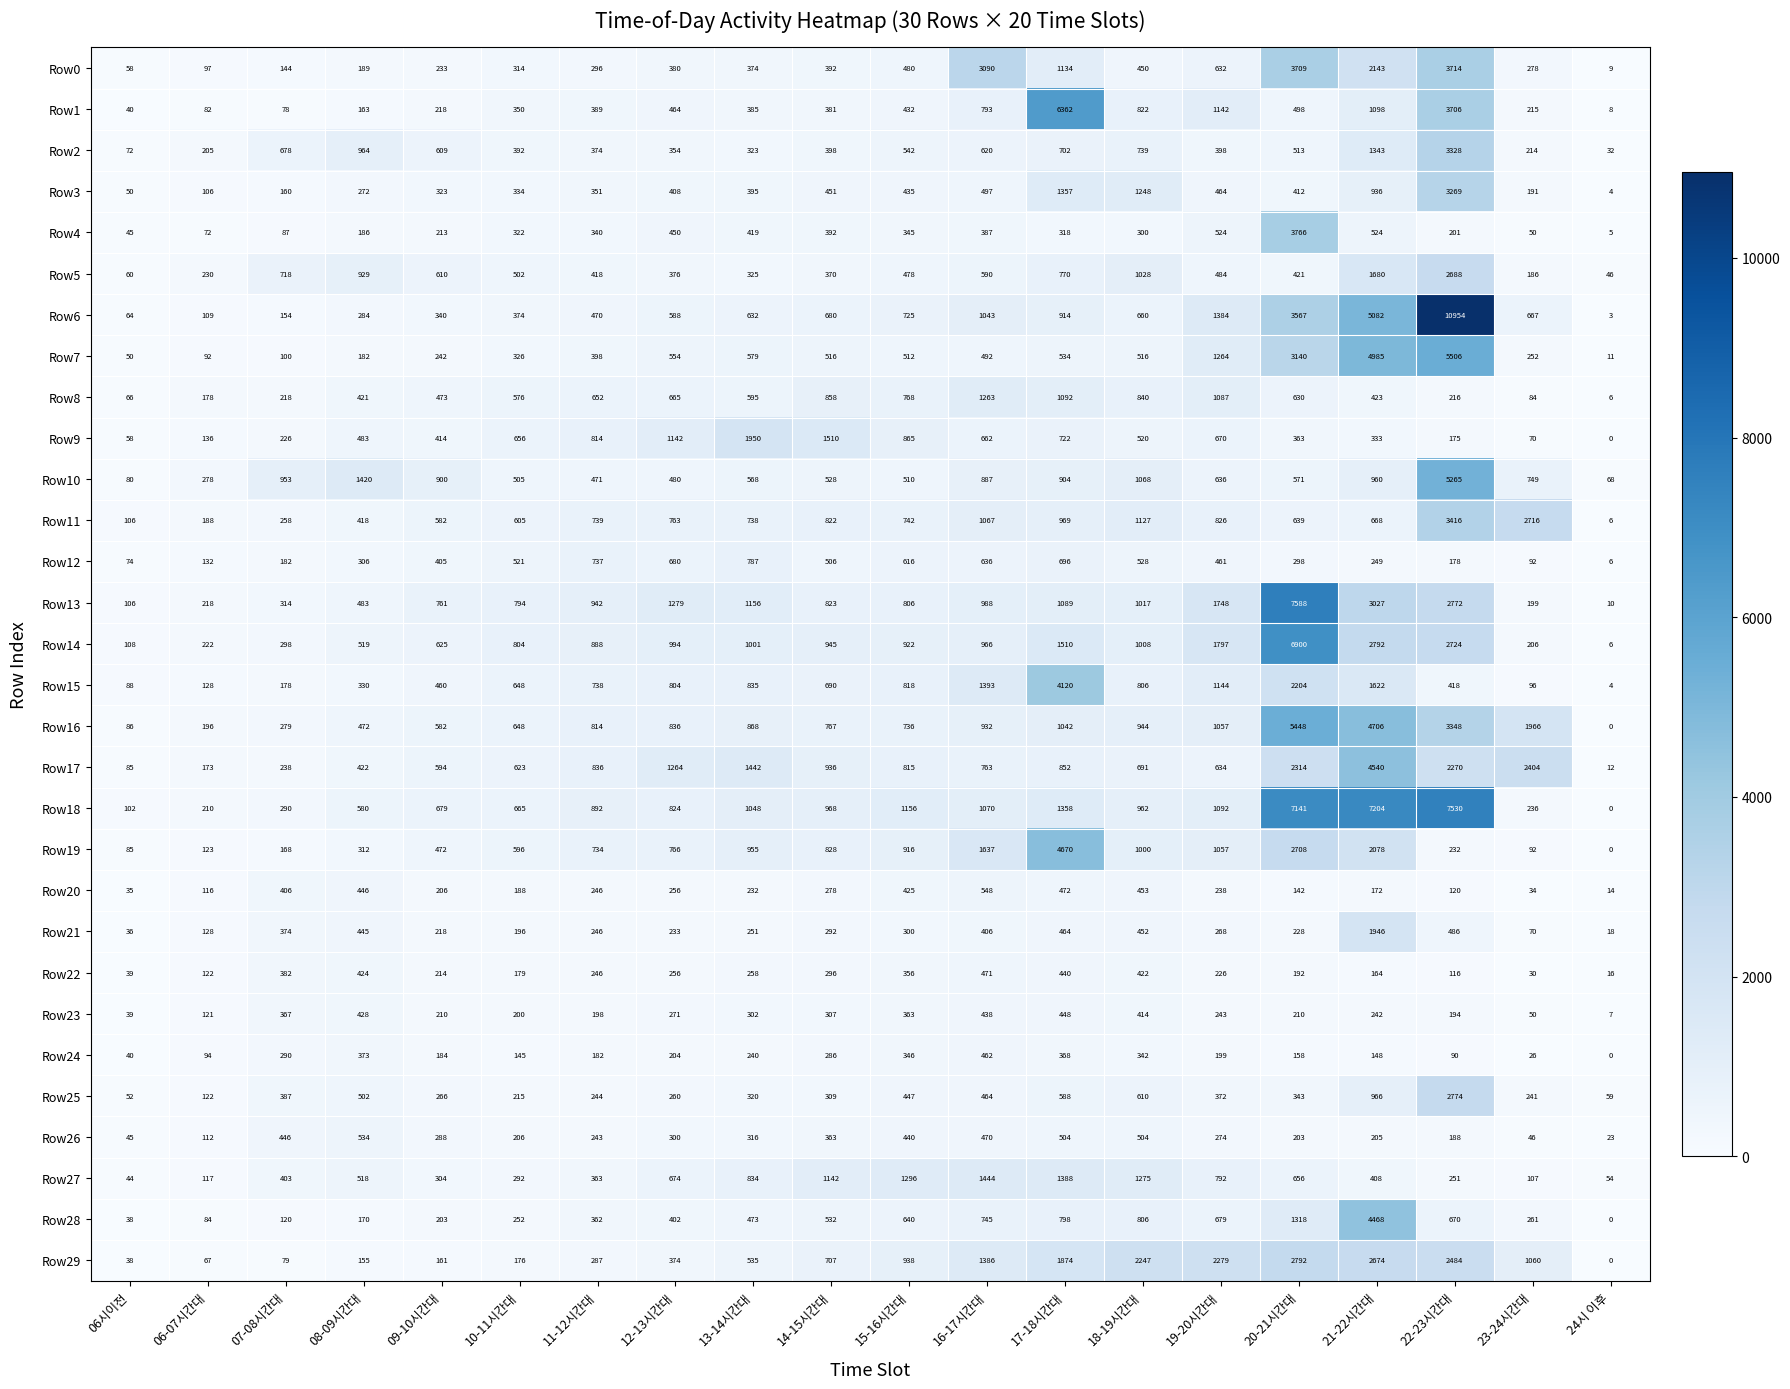

At which label is Row29 closest to 1396?

16-17시간대